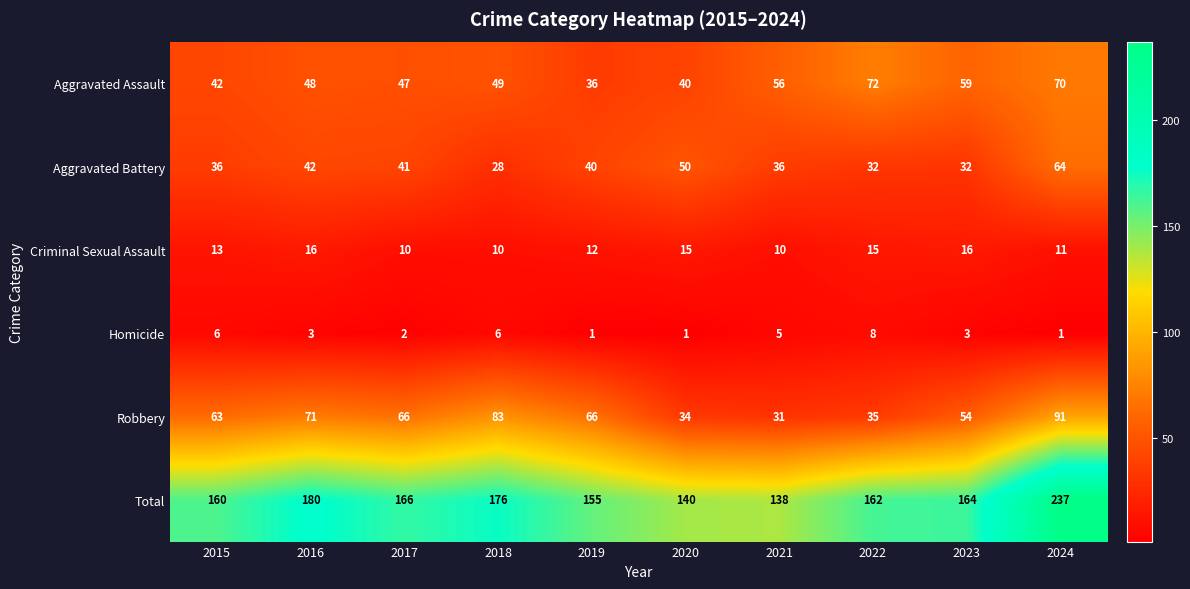

True or false: Aggravated Assault has a value of 59 at 2023.

True